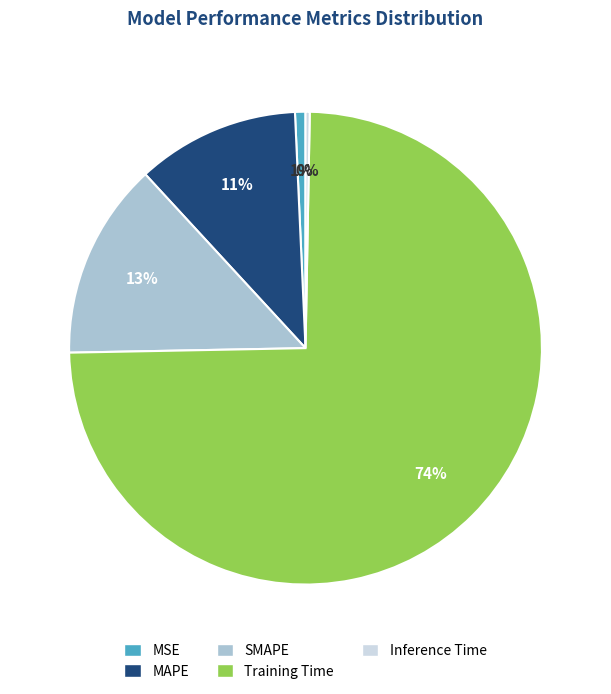

Does MAPE represent more than half of the total?

No